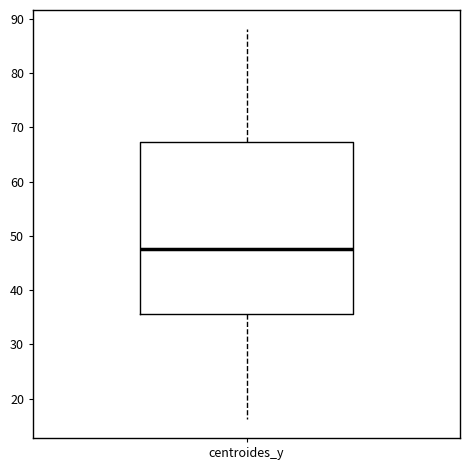

Where is the lower edge of the box for centroides_y on the y-axis? The values are not printed on the chart, so give them approximately, as read against the axis.

36